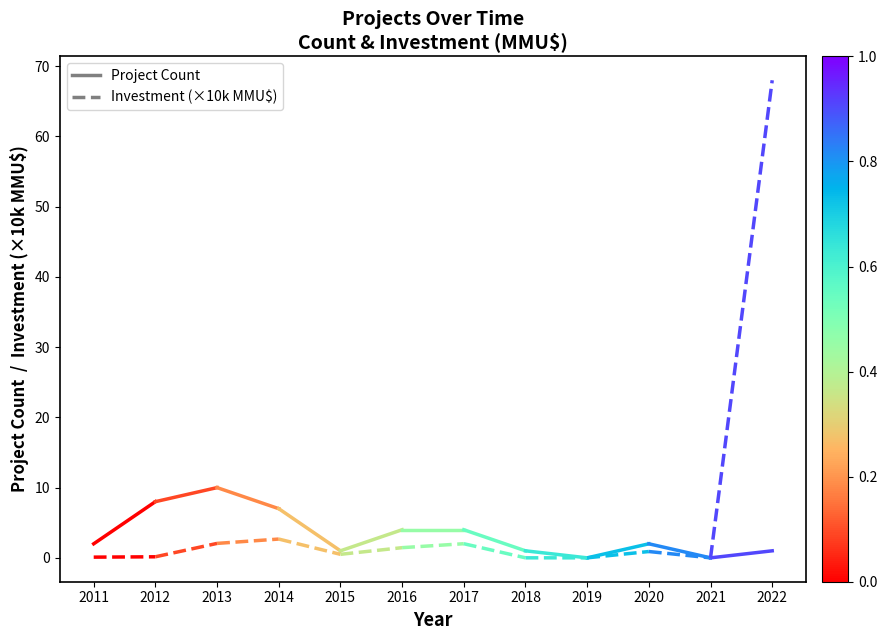

The value of Investment (×10k MMU$) at 2011 is 0.1. True or false?

True